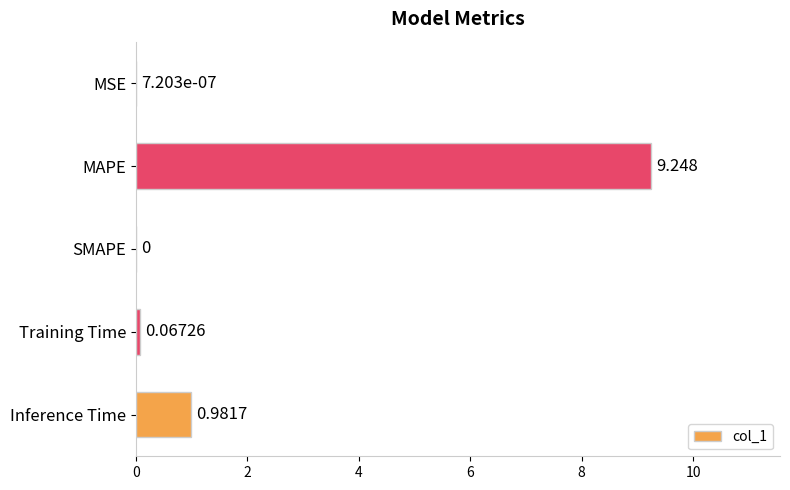

At which category does the chart reach its peak across all series?

MAPE